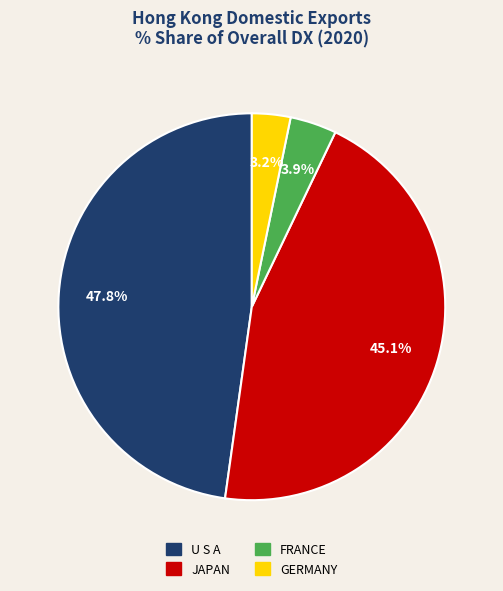

True or false: GERMANY accounts for 3% of the total.

True